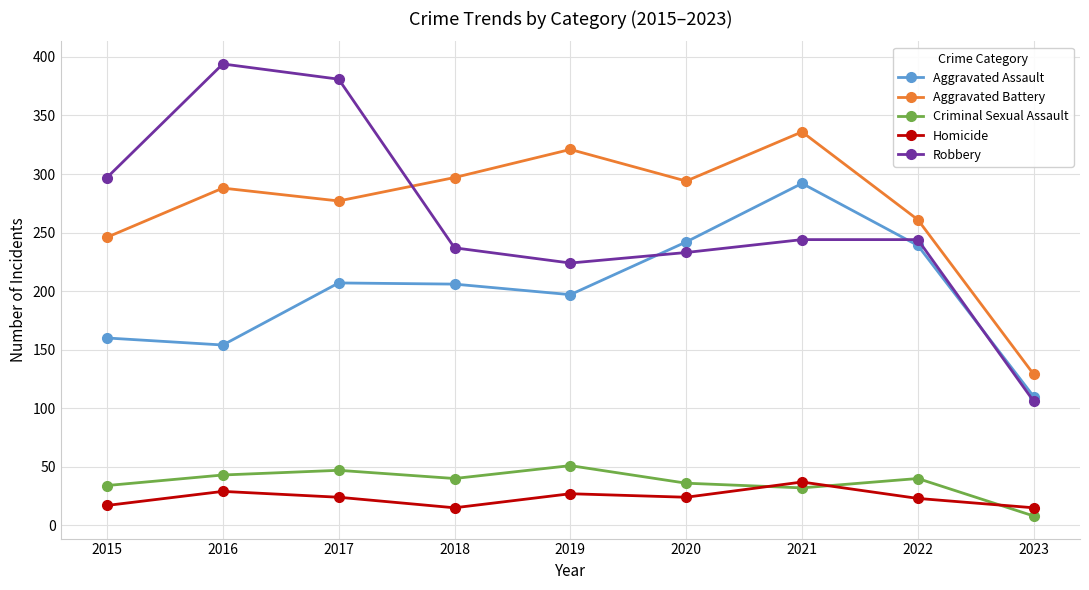

Is the value of Criminal Sexual Assault at 2022 greater than the value of Homicide at 2017?

Yes